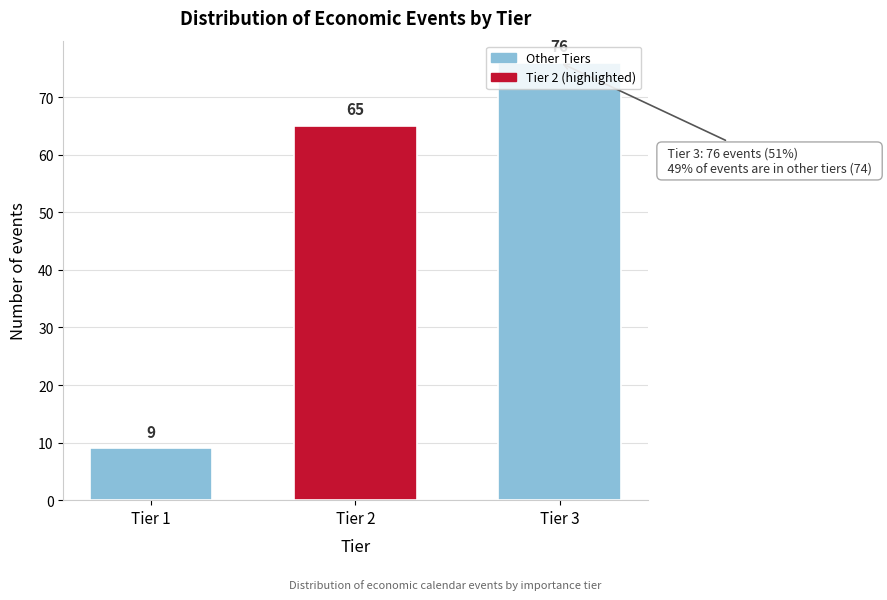

True or false: the data shows 26 at Tier 3.

False